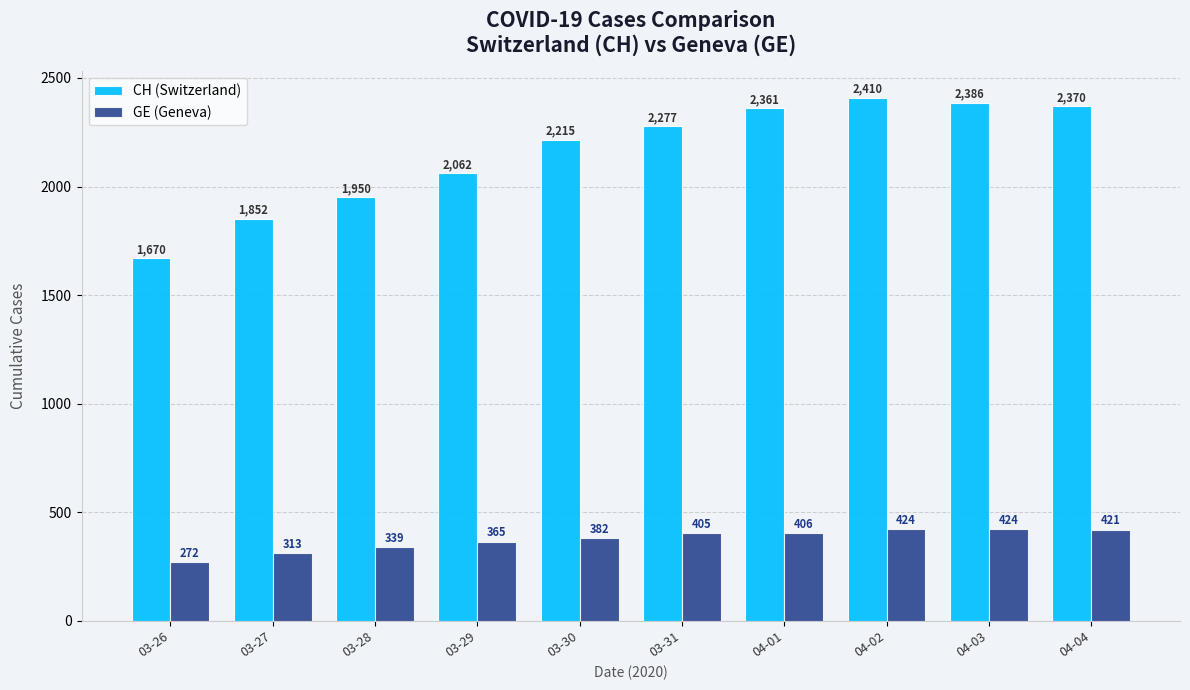

Reading left to right, list all the values displayed in this chart.

CH (Switzerland): 1670	1852	1950	2062	2215	2277	2361	2410	2386	2370
GE (Geneva): 272	313	339	365	382	405	406	424	424	421